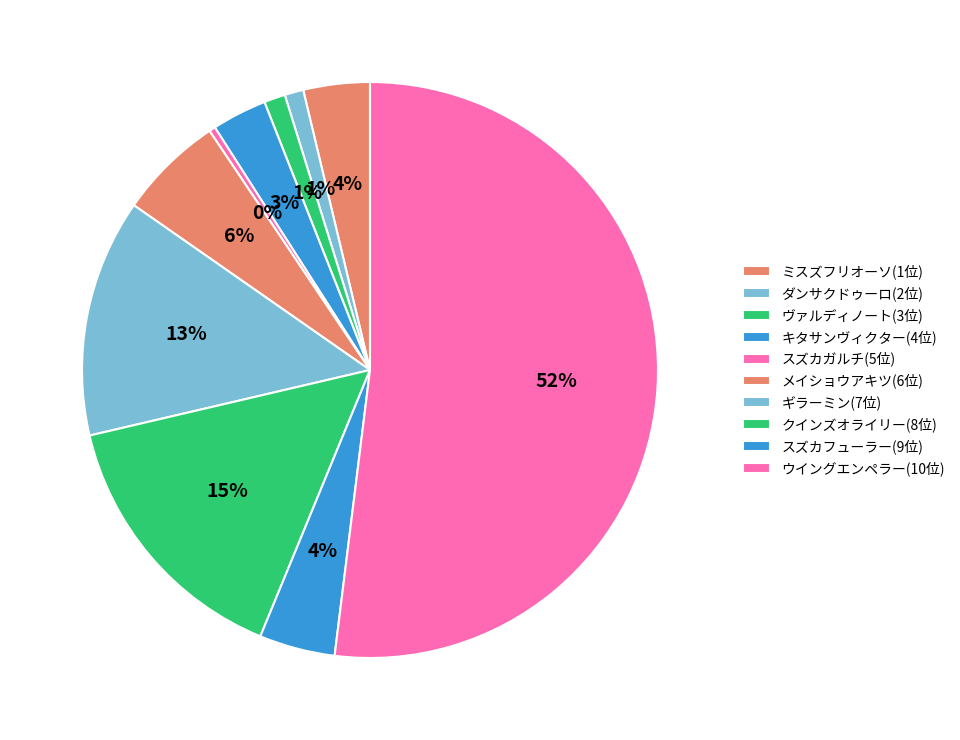

How many segments does this pie chart have?

10